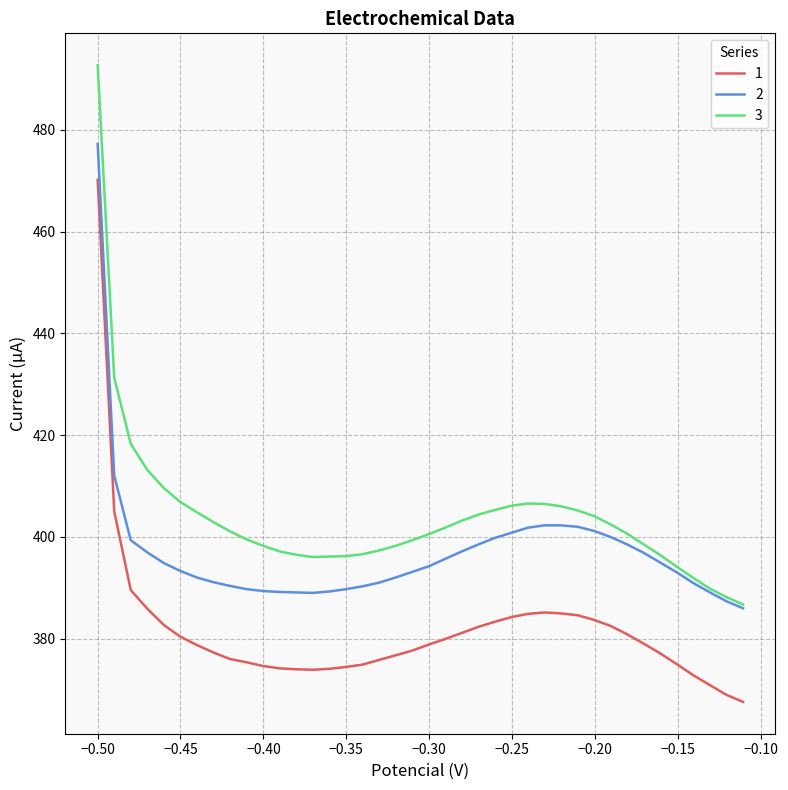

True or false: 1 and 3 cross at least once.

False